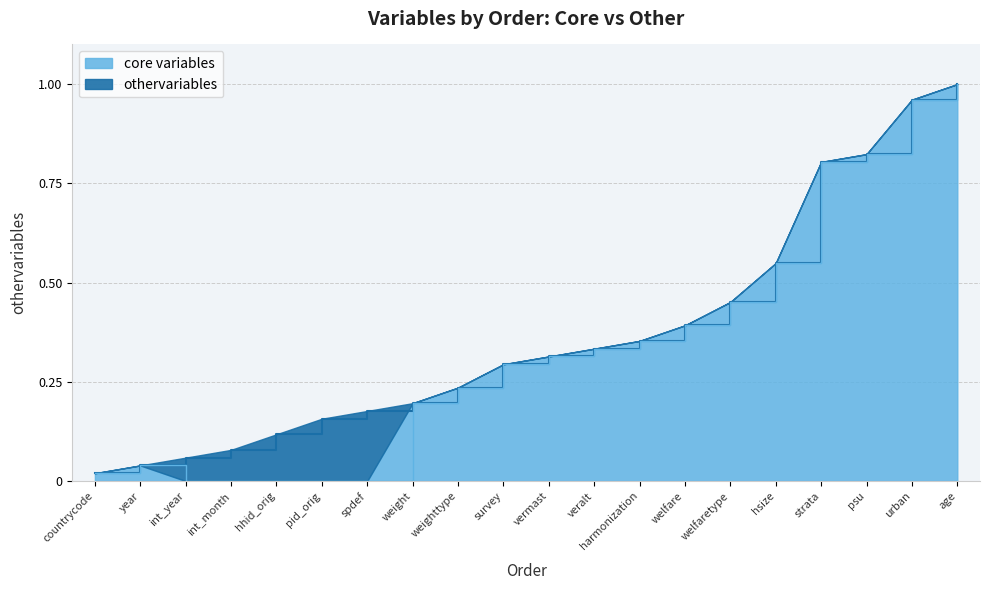

What is the sum of all values?

5